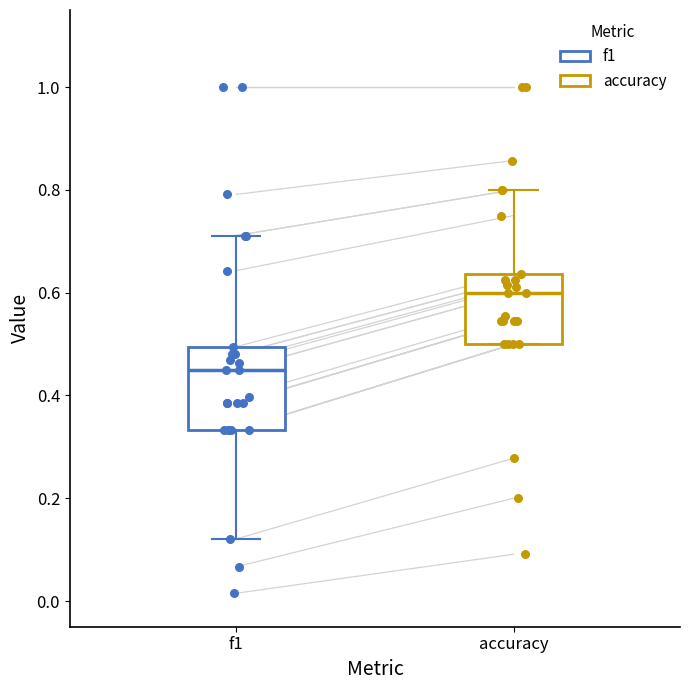

Which box is the tallest, from its lower edge to its upper edge?

f1